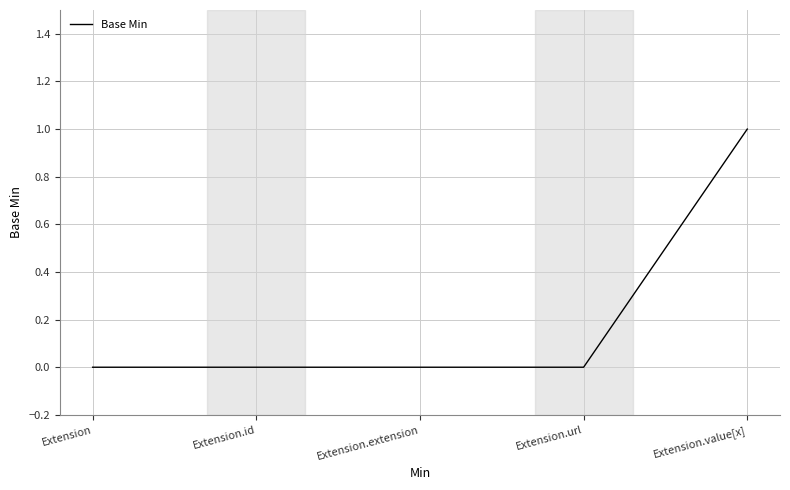

How many lines are shown in the chart?

1